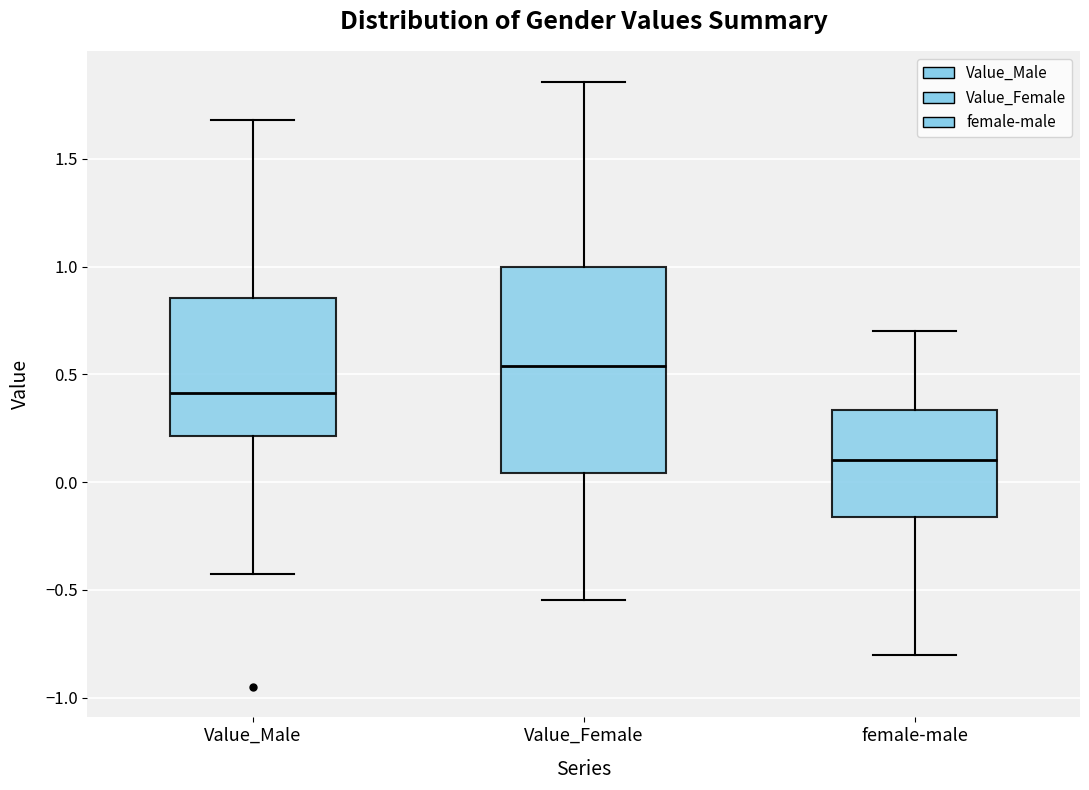

Reading left to right, read every box against the y-axis: the position of its median line, the range the box covers, and the ends of its whiskers. The values are not printed on the chart, so give them approximately, as read against the axis.

Value_Male: median 0.40, box 0.20 to 0.85, whiskers -0.45 to 1.70
Value_Female: median 0.55, box 0.05 to 1.00, whiskers -0.55 to 1.85
female-male: median 0.10, box -0.15 to 0.35, whiskers -0.80 to 0.70